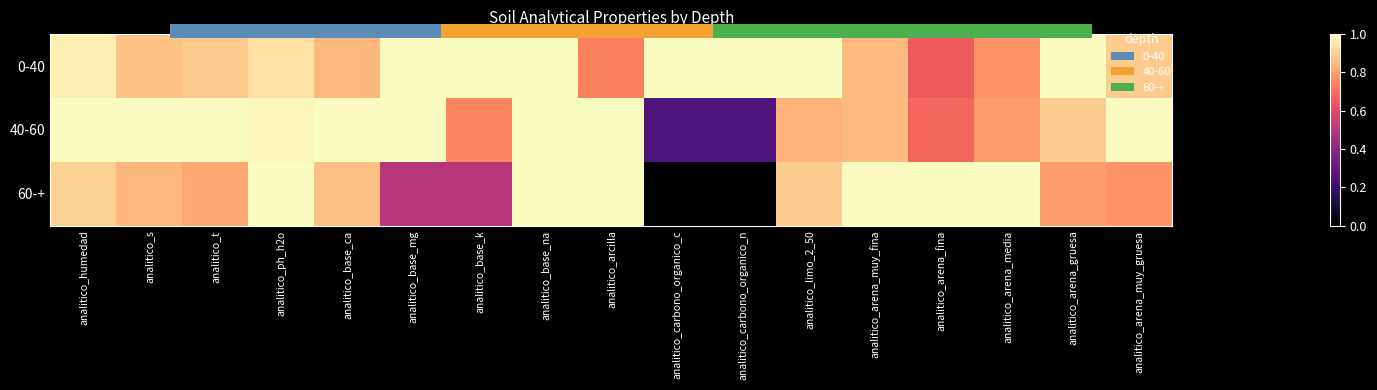

Which series has the largest total across all categories?

0-40